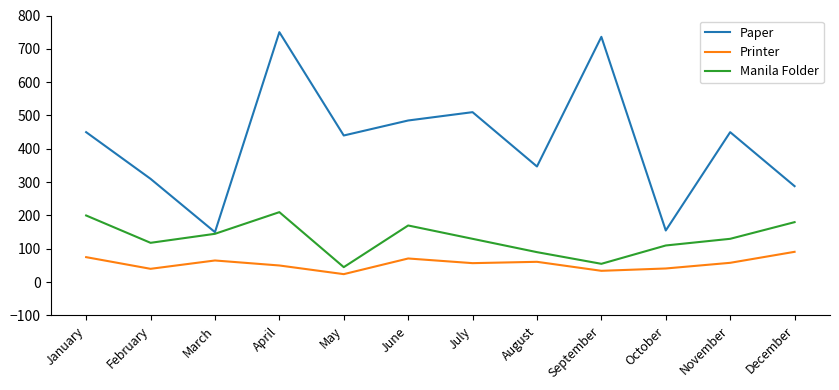

Rank the series at November from highest to lowest value.

Paper, Manila Folder, Printer